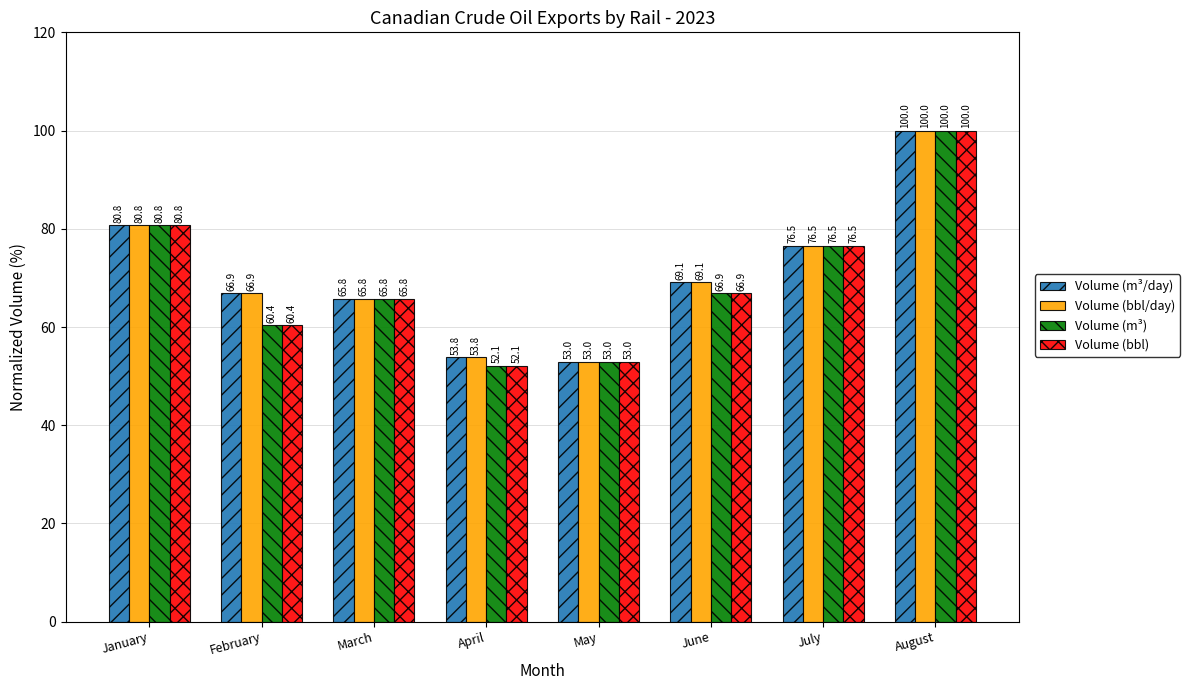

Reading left to right, what are all the values shown in this chart?

Volume (m³/day): January=80.8	February=66.9	March=65.8	April=53.8	May=53.0	June=69.1	July=76.5	August=100.0
Volume (bbl/day): January=80.8	February=66.9	March=65.8	April=53.8	May=53.0	June=69.1	July=76.5	August=100.0
Volume (m³): January=80.8	February=60.4	March=65.8	April=52.1	May=53.0	June=66.9	July=76.5	August=100.0
Volume (bbl): January=80.8	February=60.4	March=65.8	April=52.1	May=53.0	June=66.9	July=76.5	August=100.0